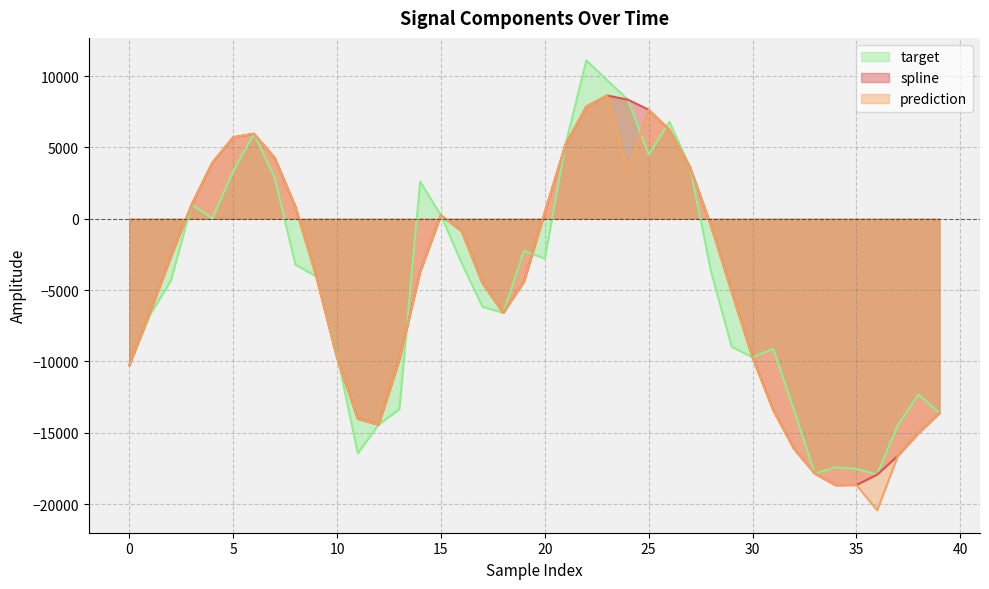

What are all the series names shown in the legend?

target, spline, prediction